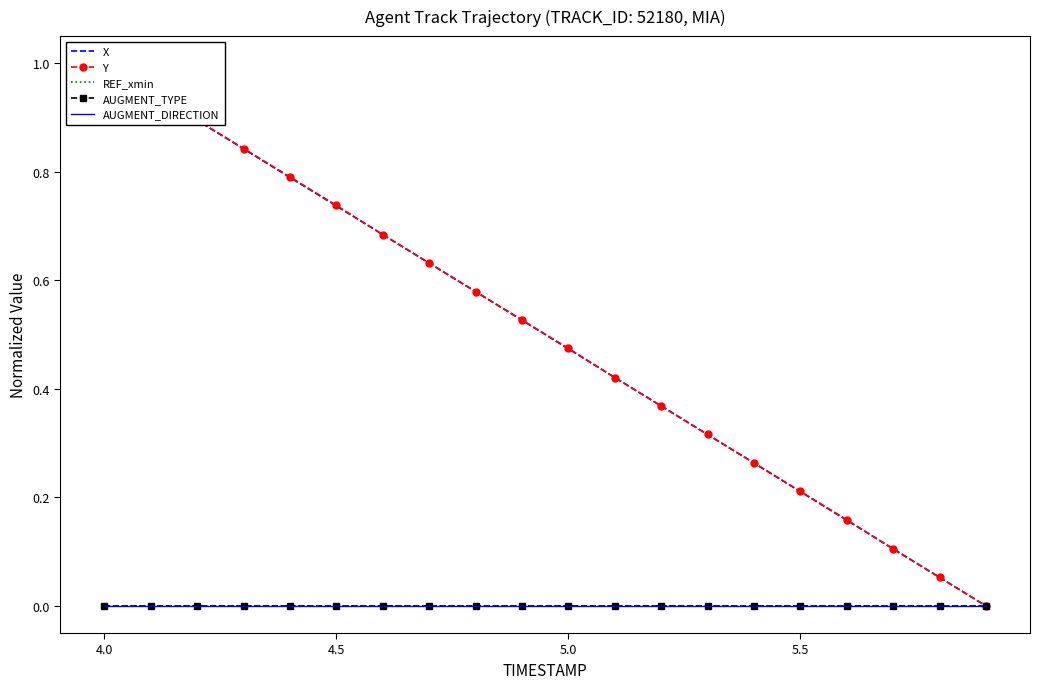

True or false: Y and REF_xmin intersect in this chart.

False